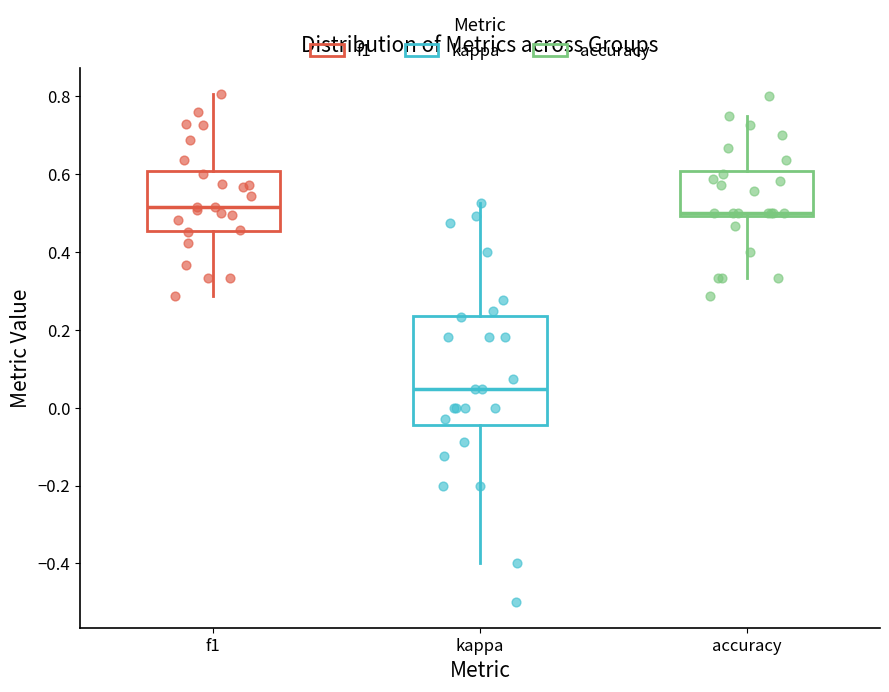

Comparing the boxes themselves (not the whiskers), which one is the tallest?

kappa